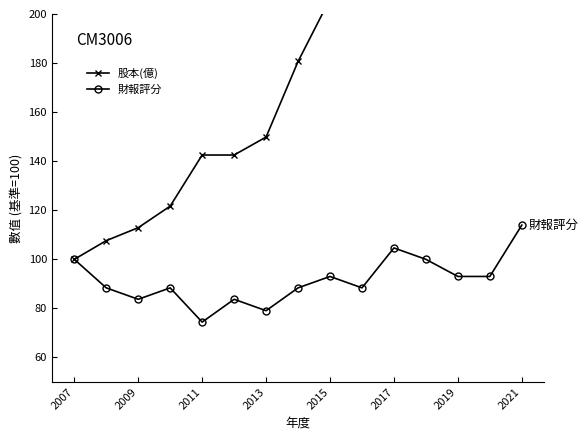

The 財報評分 series shows 114.0 at 2021. True or false?

True